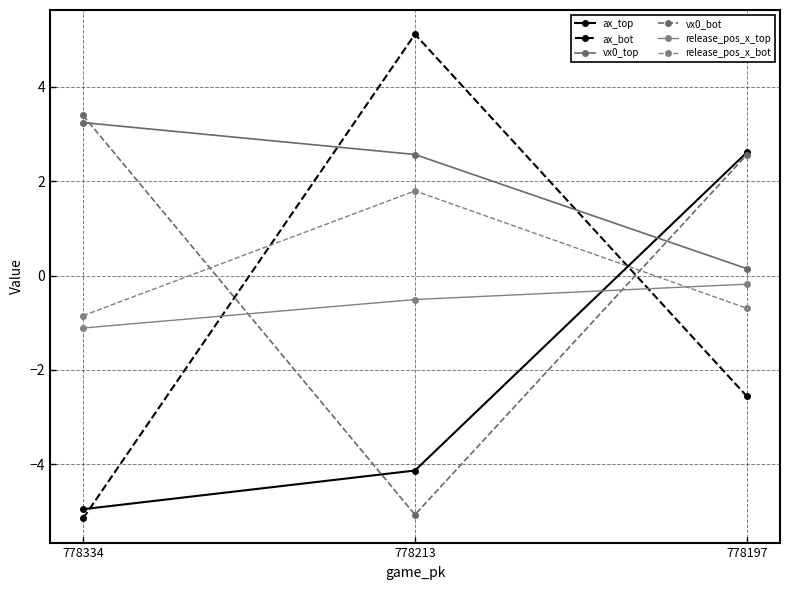

Is this an area chart (filled region under the line)?

No